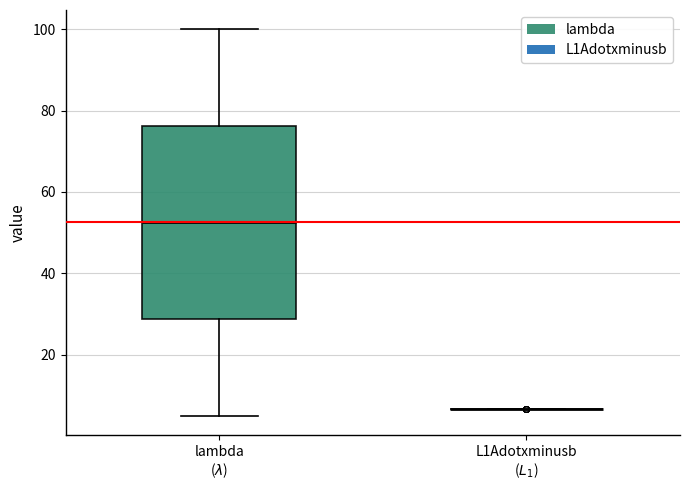

Which box is the tallest, from its lower edge to its upper edge?

lambda ($\lambda$)